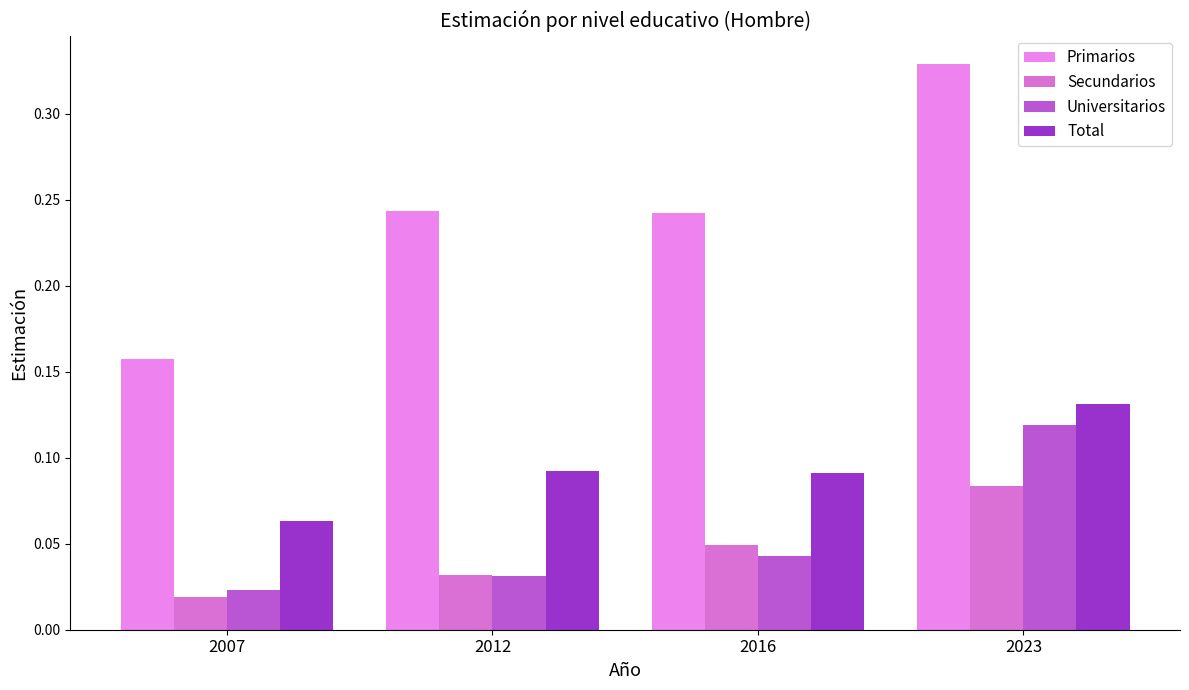

Are the bars grouped side by side (vs. stacked)?

Yes